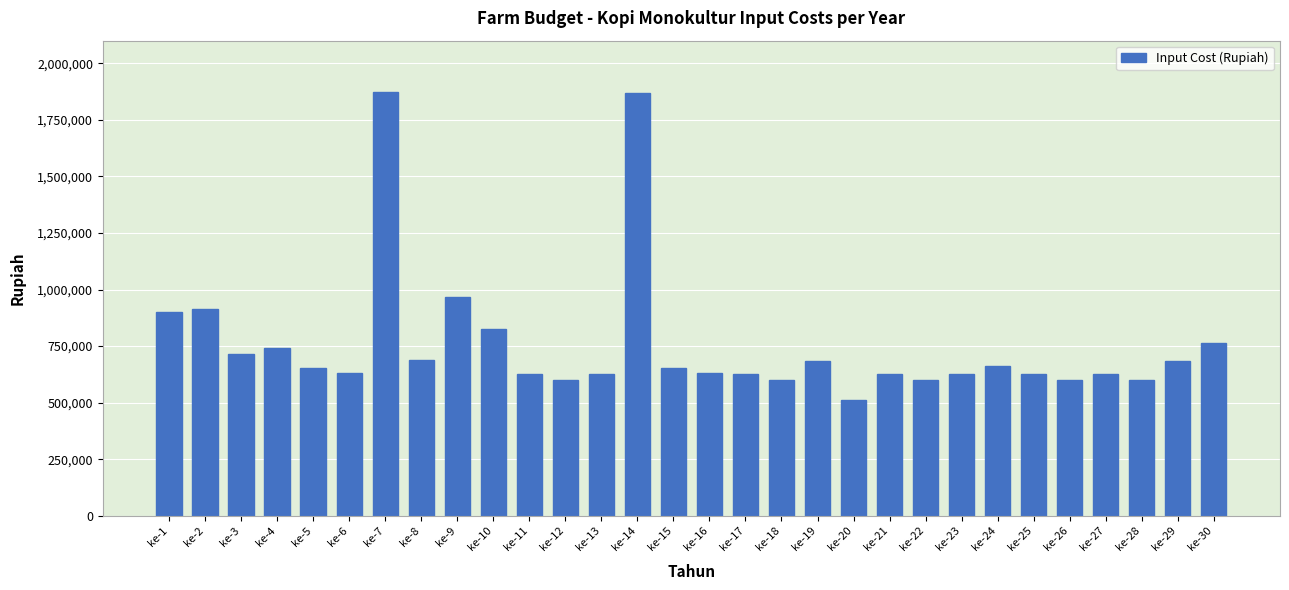

Is it true that the value at ke-11 is 1061153?

False